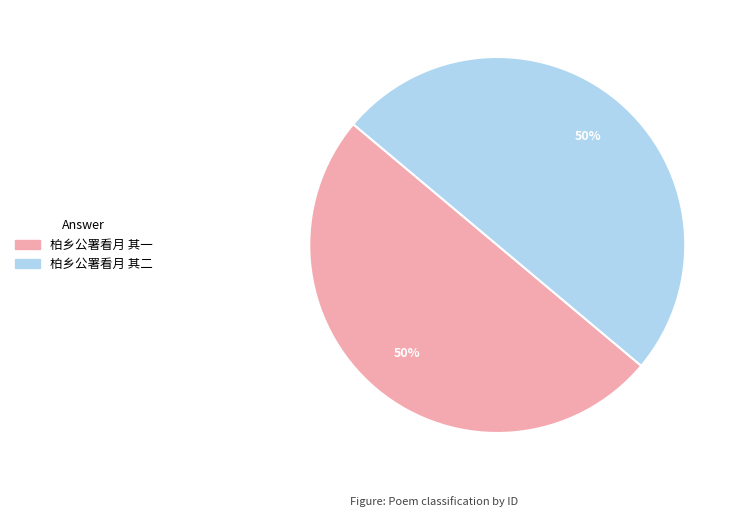

How many segments does this pie chart have?

2